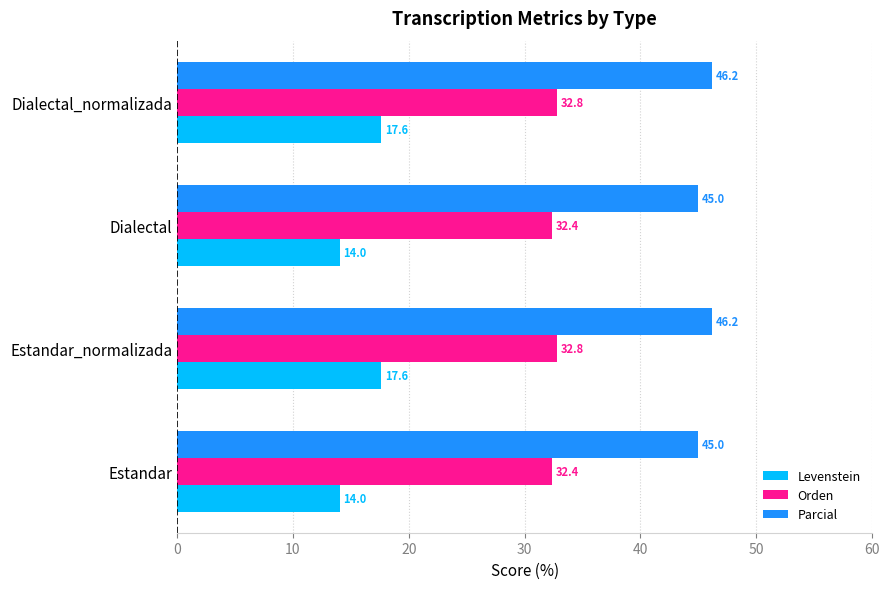

Which series has the largest total across all categories?

Parcial